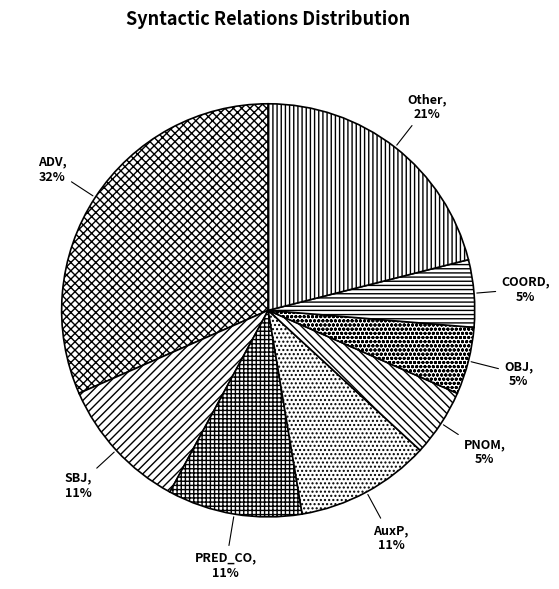

To the nearest percent, what is the average slice percentage?

12%